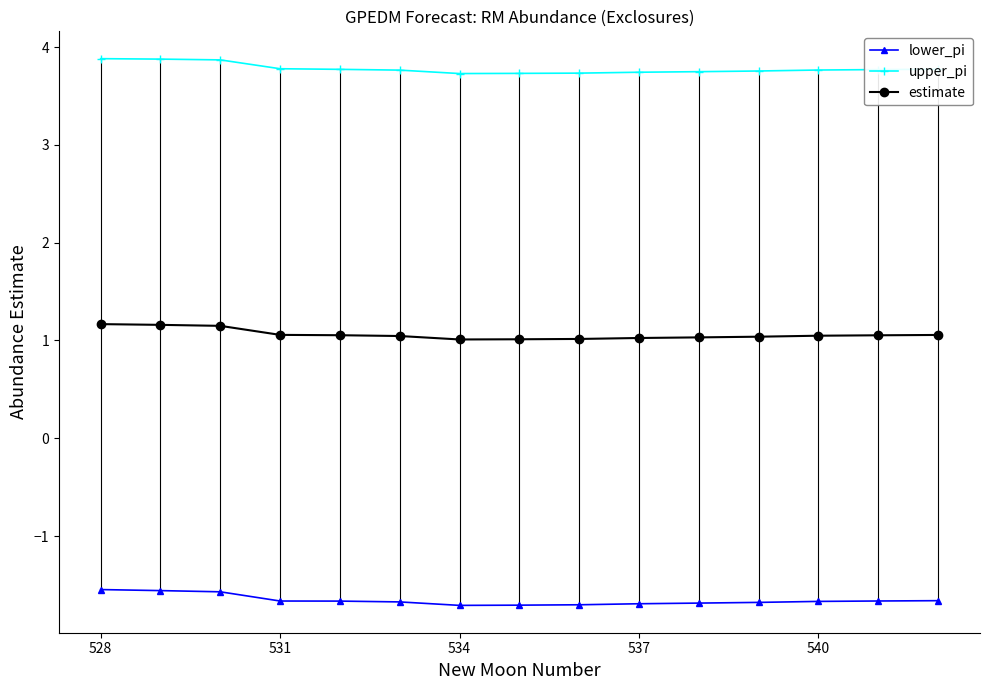

What is the maximum value shown in the chart?

3.9